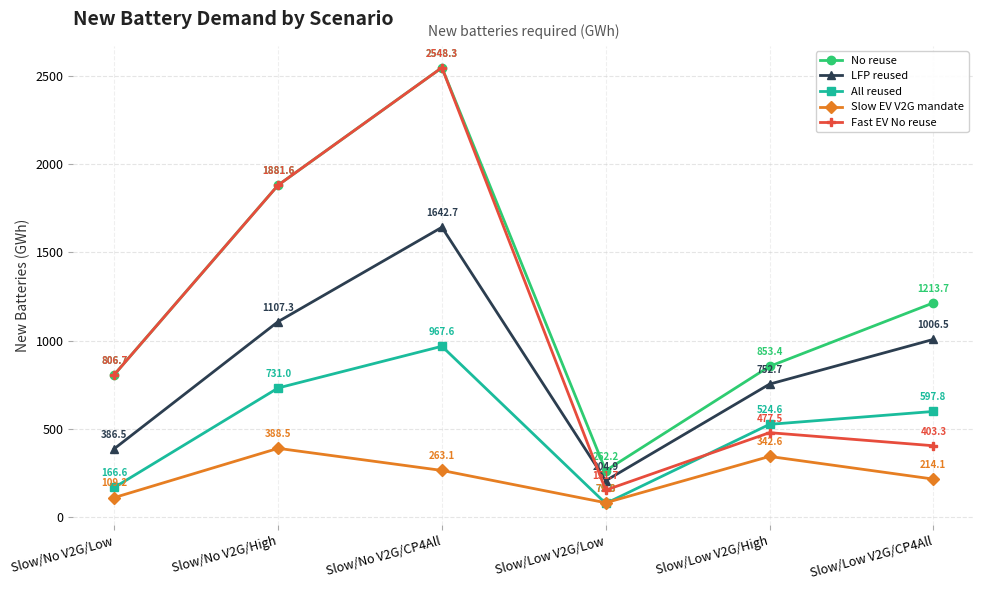

Which series changed the most between Slow/Low V2G/Low and Slow/Low V2G/CP4All?

No reuse